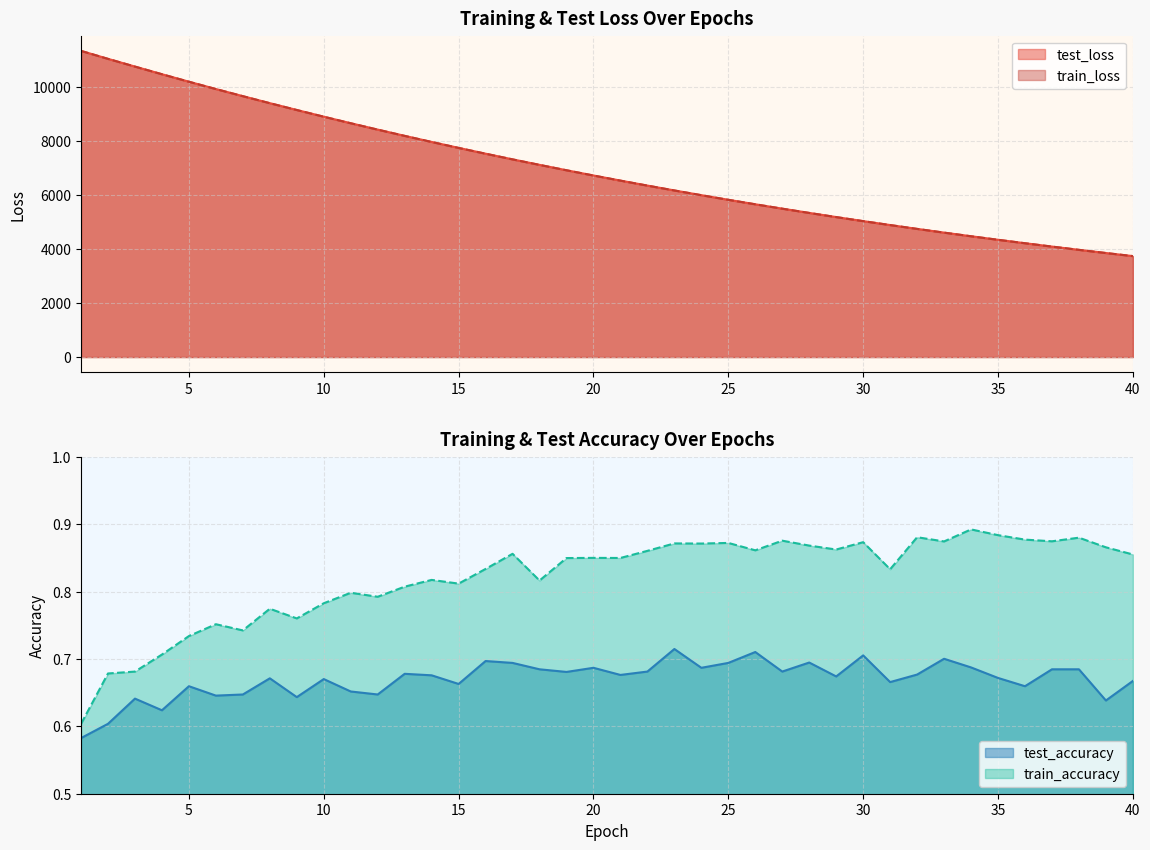

What is the smallest value displayed?

0.6